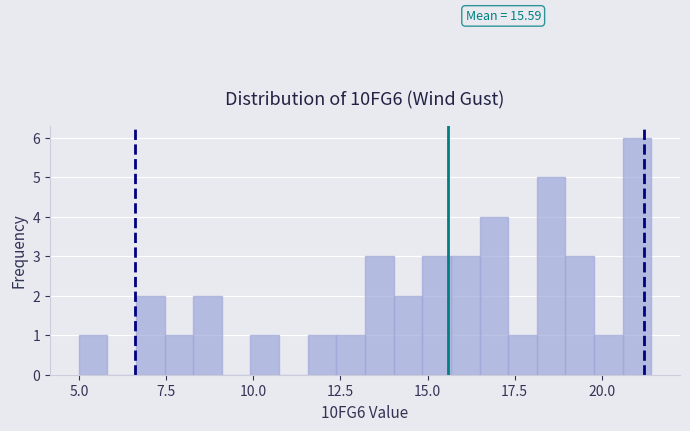

Read against the x-axis, roughly where is the centre of the tallest bar?

21.0